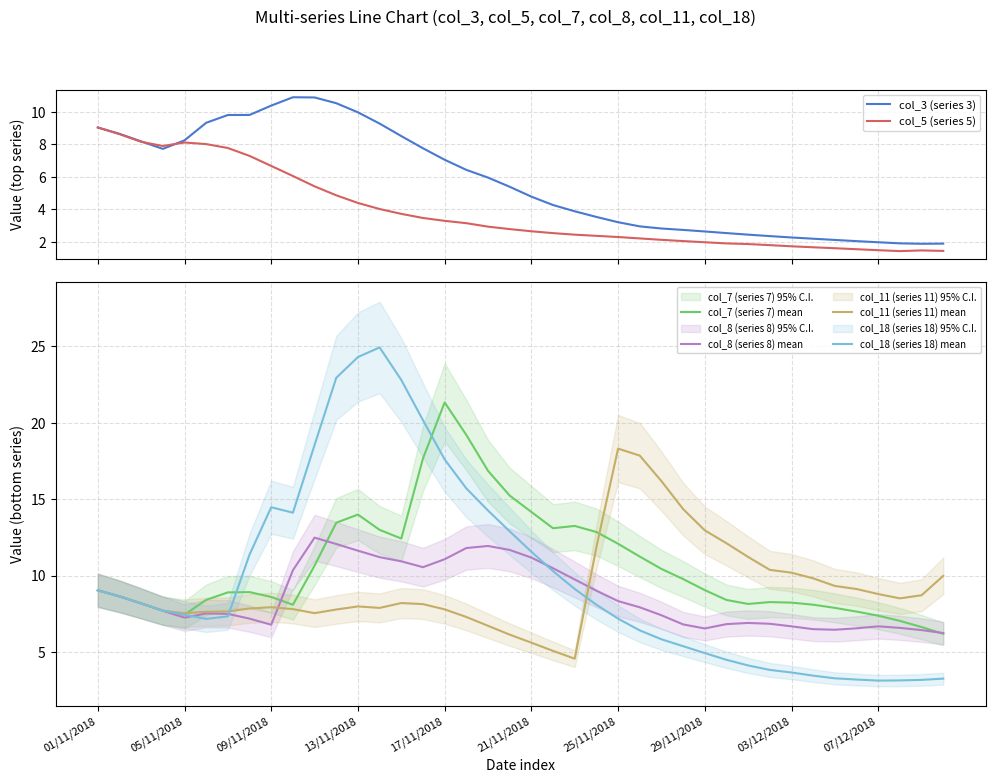

True or false: col_8 (series 8) mean has a value of 8.3 at 25/11/2018.

True